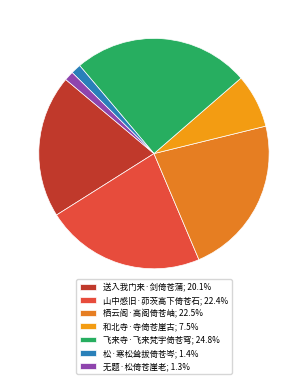

How many slices are in this pie chart?

7